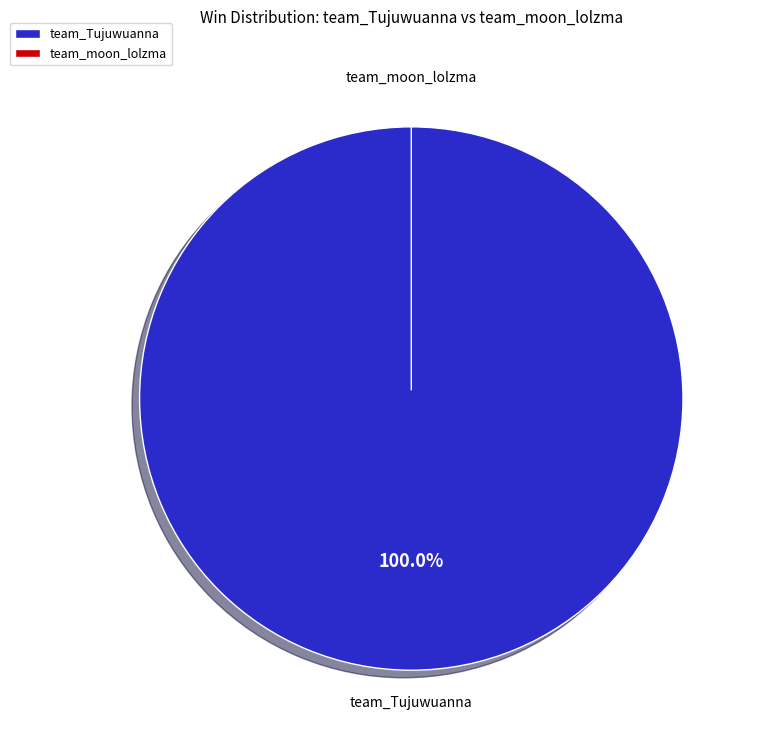

Count the number of slices in the pie.

2